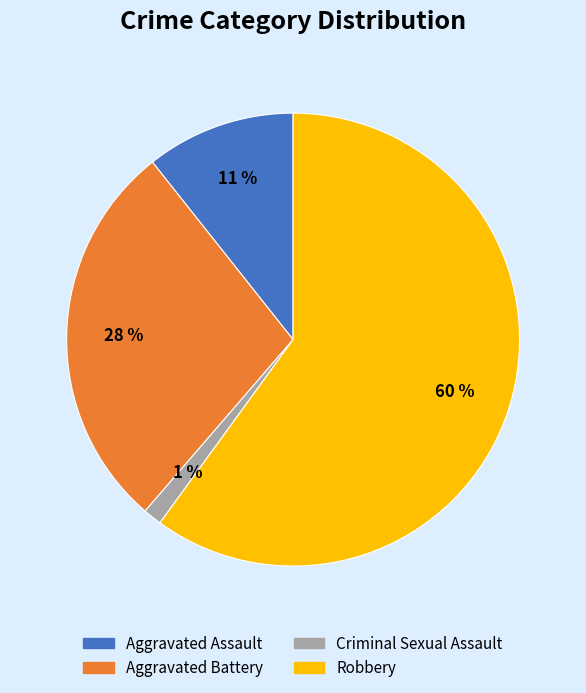

To the nearest percent, what is the average slice percentage?

25%